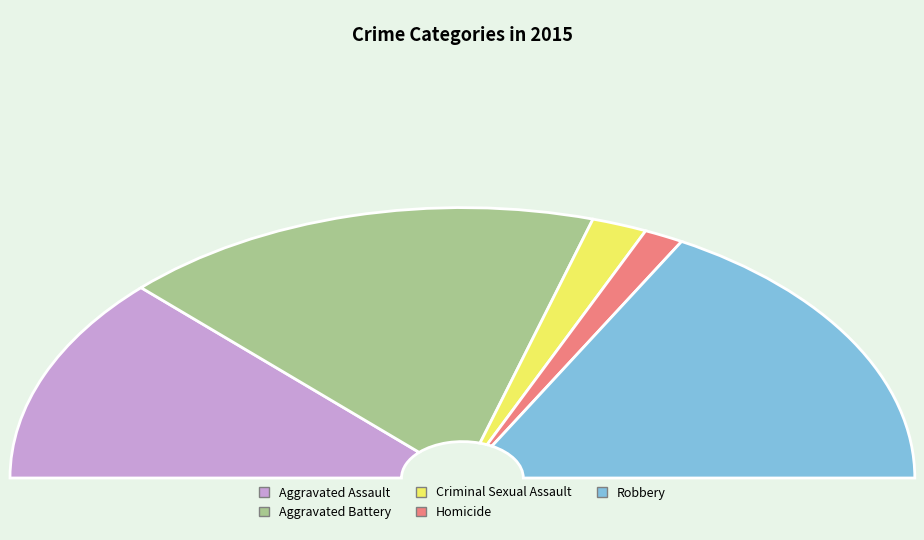

Between Aggravated Assault and Robbery, which is larger?

Robbery